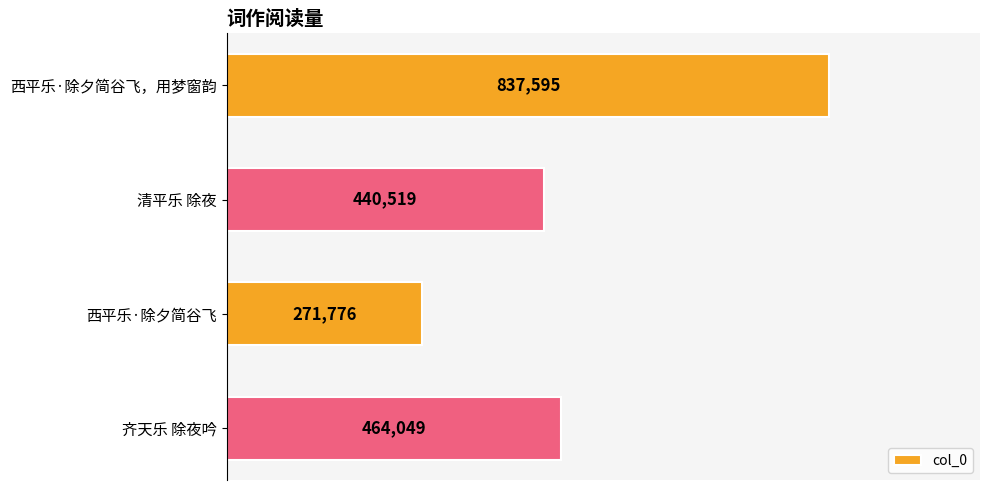

Does the chart contain any negative values?

No